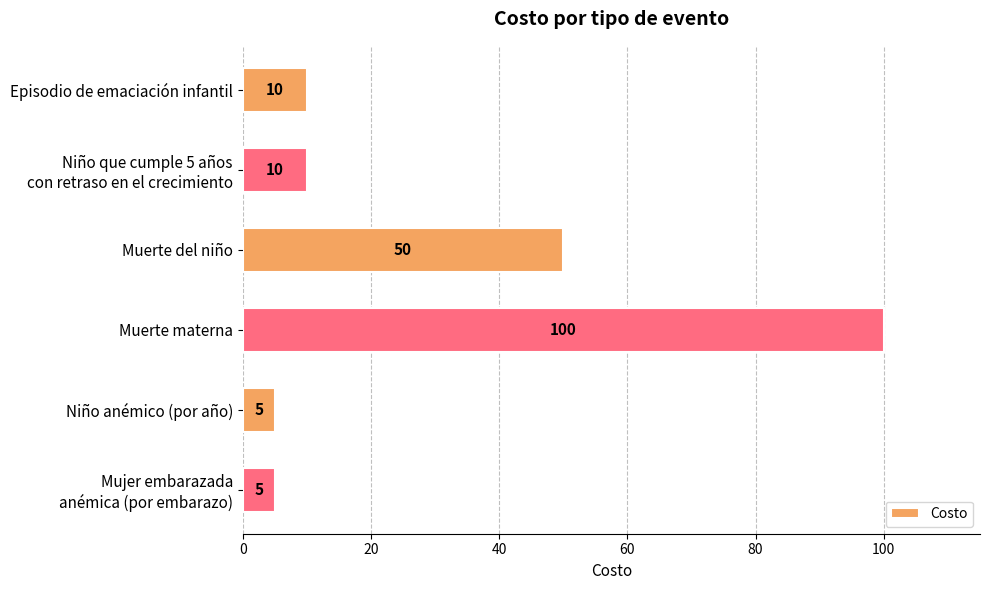

Reading top to bottom, extract all data points from this chart.

10	10	50	100	5	5